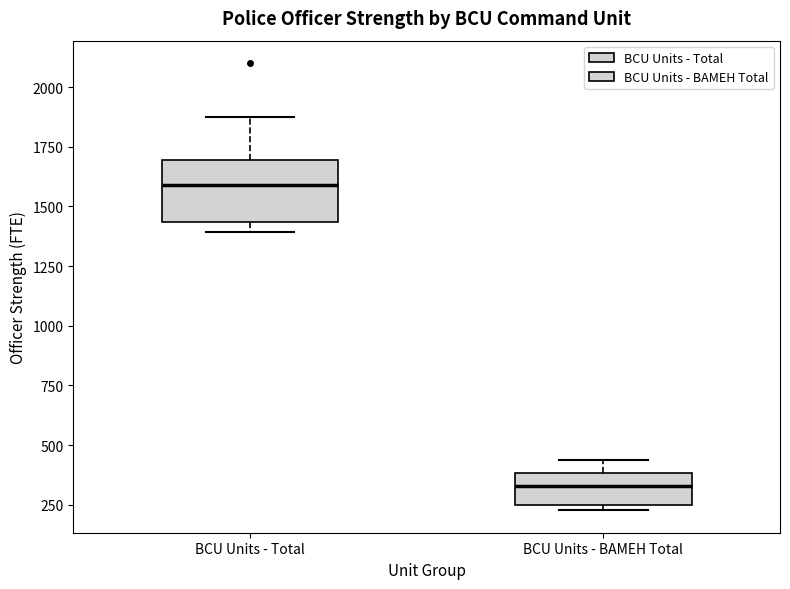

Where is the lower edge of the box for BCU Units - Total on the y-axis? The values are not printed on the chart, so give them approximately, as read against the axis.

1450